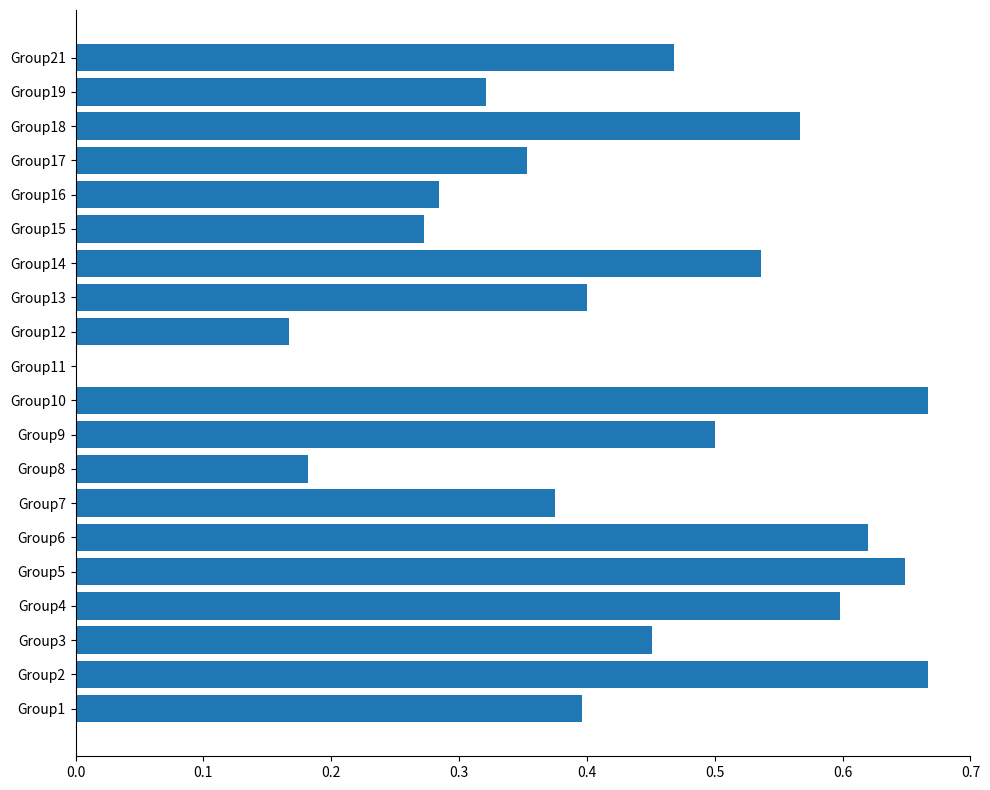

Between Group15 and Group14, which is larger?

Group14